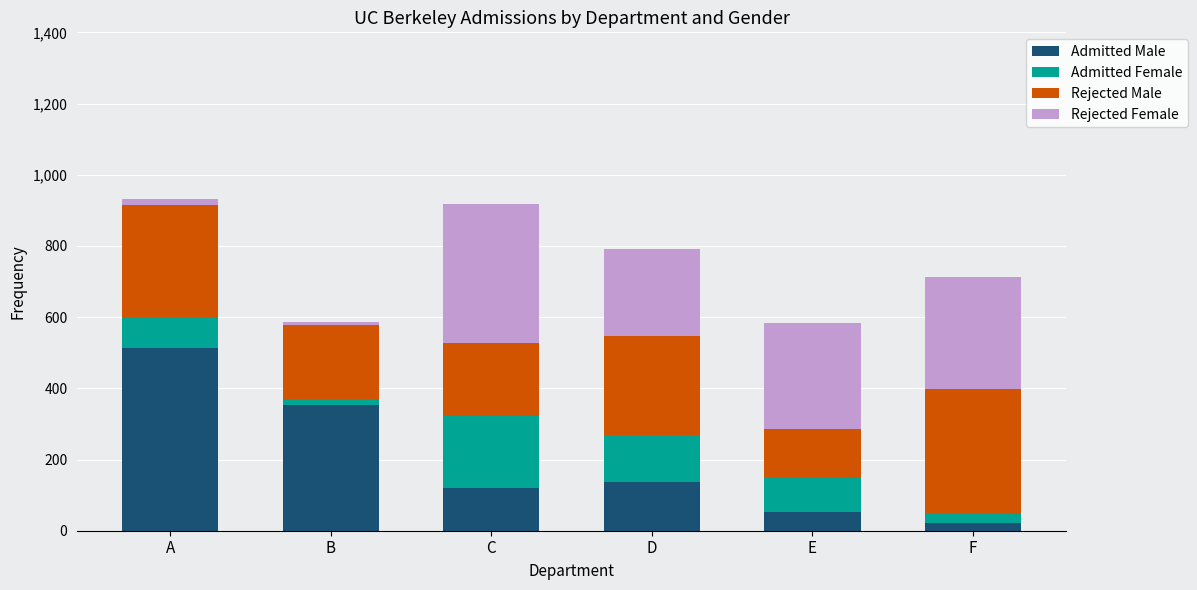

Where does the Admitted Male series first go above 138?

A